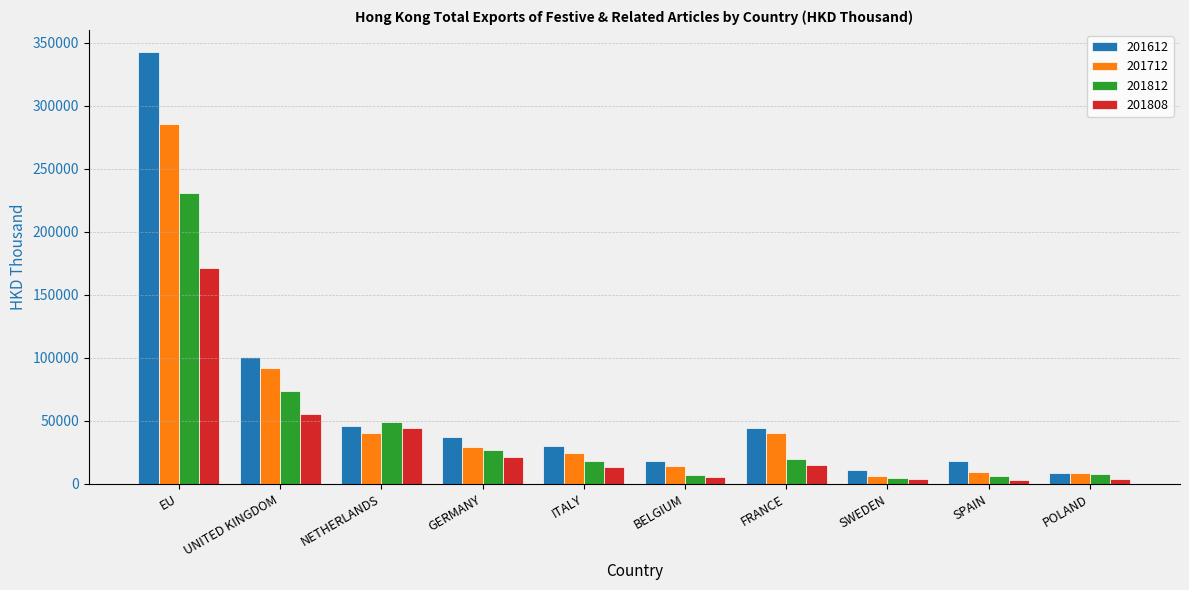

What is the average value of the 201612 series?

65750.6